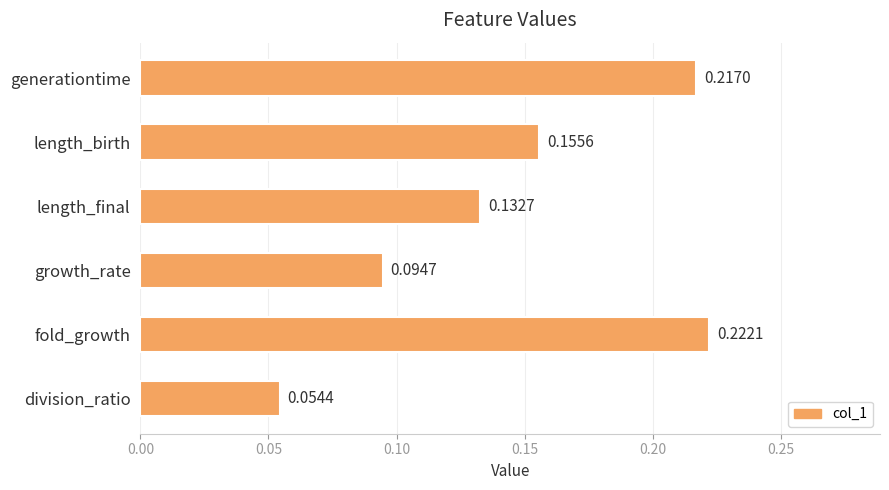

Which category has the highest value across all series?

fold_growth